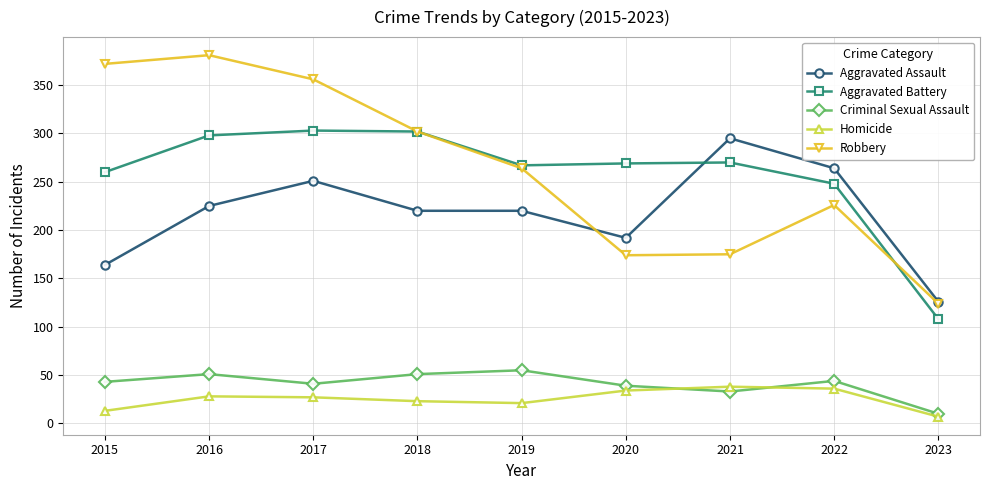

At which label does Aggravated Assault reach its minimum?

2023